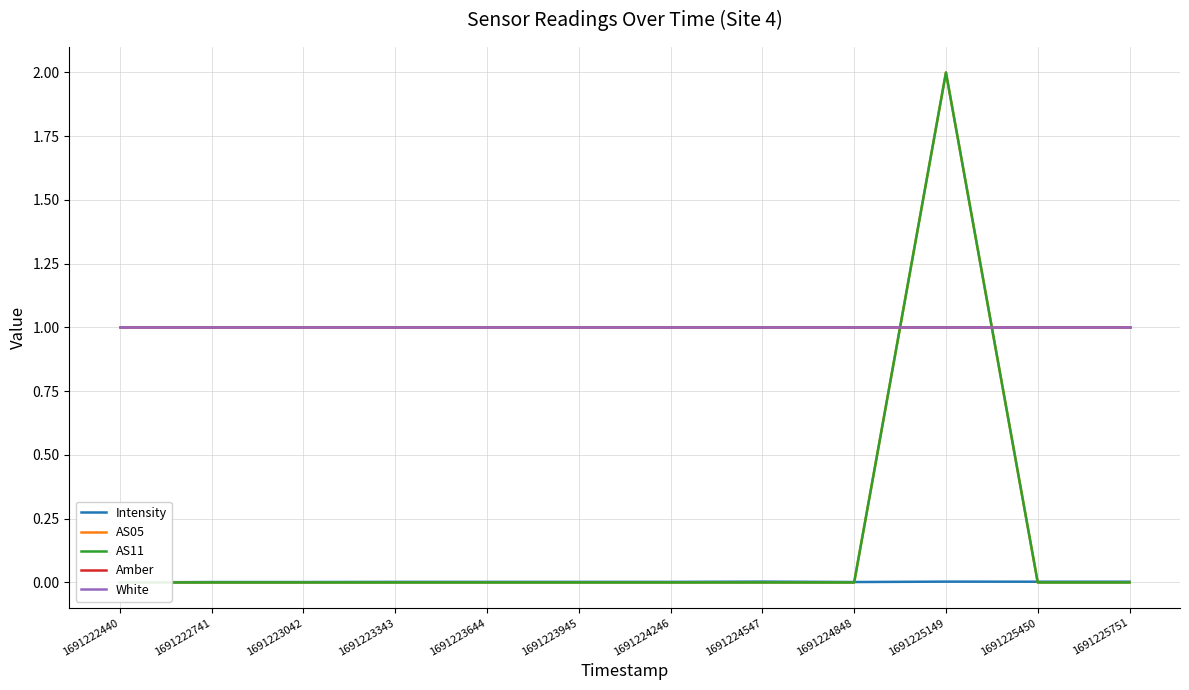

Is it true that AS05 equals 0.0 at 1691224848?

True